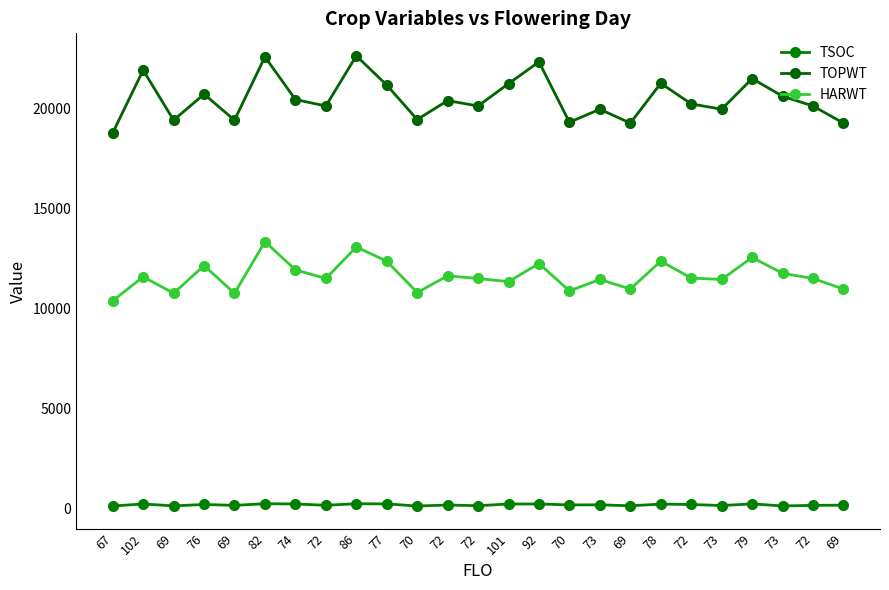

Which label corresponds to the largest value in the chart?

86